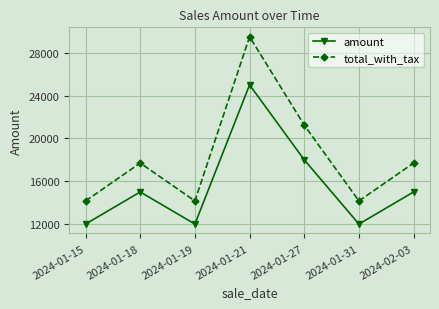

True or false: total_with_tax has a value of 21240 at 2024-01-27.

True